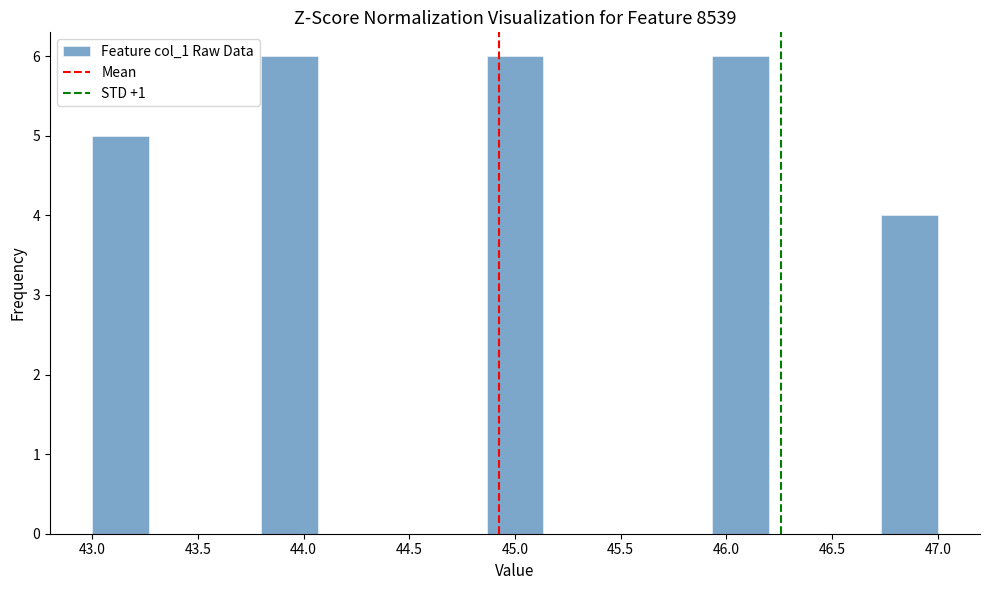

Reading left to right, list every bar in this chart as the range it spans on the x-axis followed by its height. Neither the bar edges nor the heights are printed on the chart, so give them approximately, as read against the axes.

43.00 to 43.25: 5
43.25 to 43.55: 0
43.55 to 43.80: 0
43.80 to 44.05: 6
44.05 to 44.35: 0
44.35 to 44.60: 0
44.60 to 44.85: 0
44.85 to 45.15: 6
45.15 to 45.40: 0
45.40 to 45.65: 0
45.65 to 45.95: 0
45.95 to 46.20: 6
46.20 to 46.45: 0
46.45 to 46.75: 0
46.75 to 47.00: 4